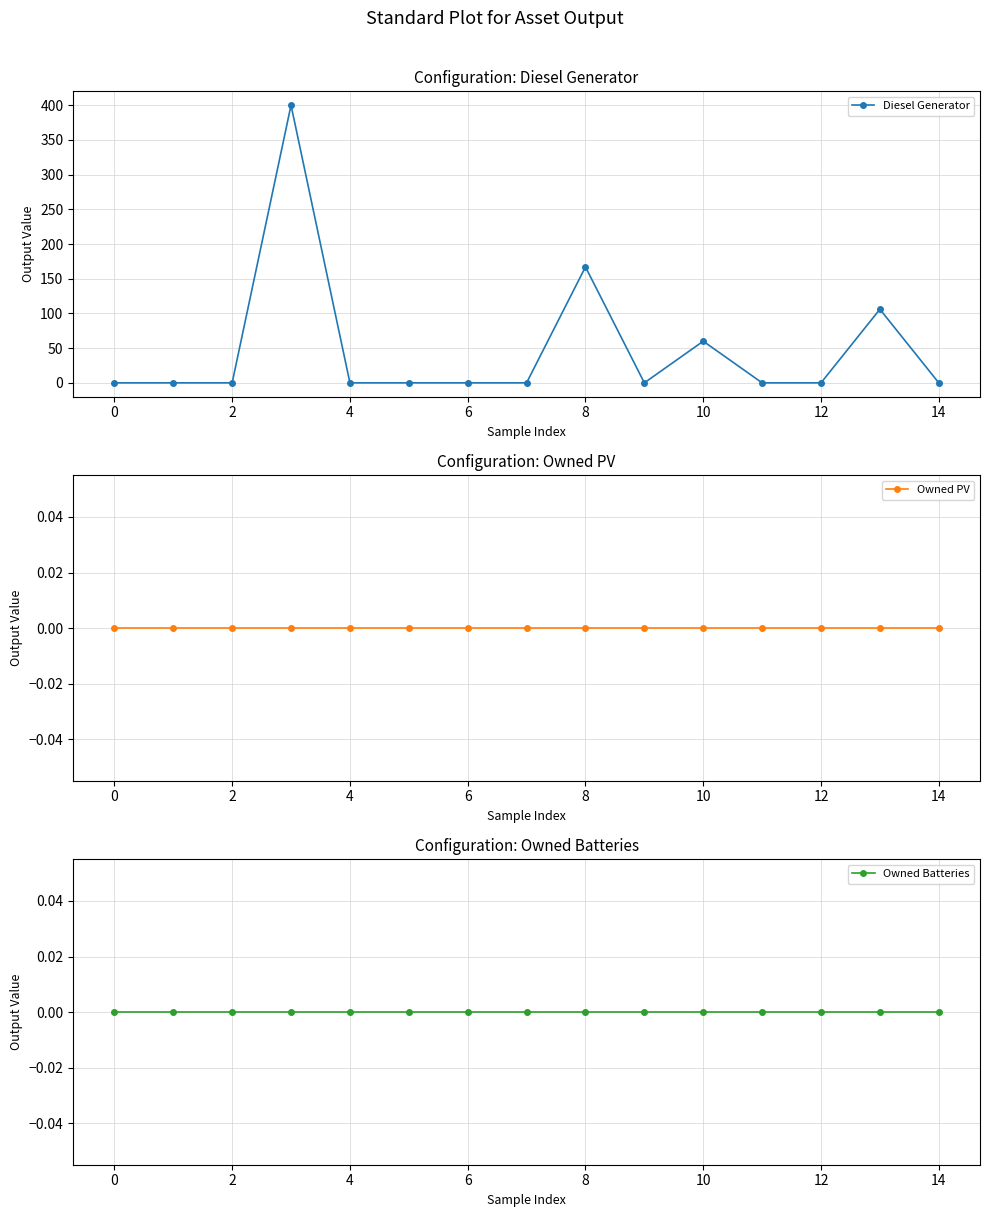

True or false: Owned PV has more than 0 interior local peaks.

False